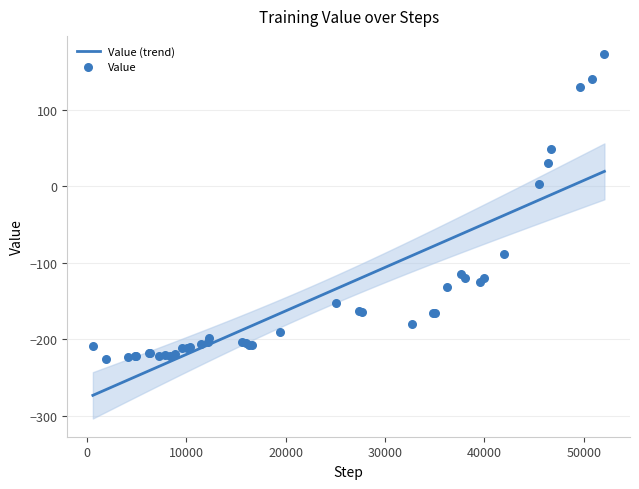

What is the change in value from 4917 to 16040?

+16.8